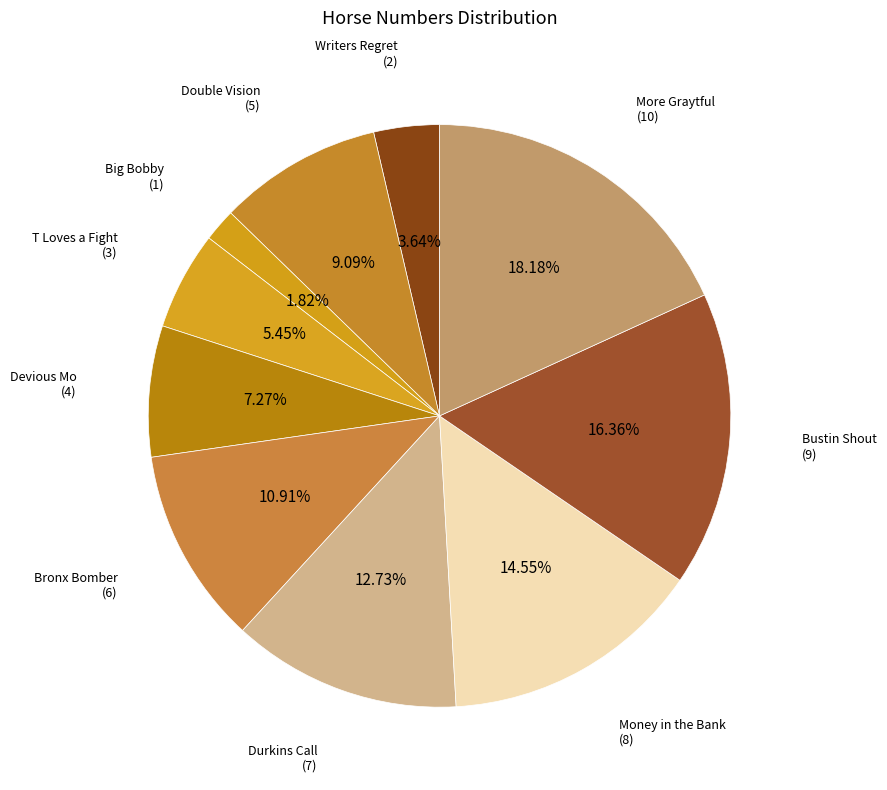

Rank the categories by value from highest to lowest.

More Graytful, Bustin Shout, Money in the Bank, Durkins Call, Bronx Bomber, Double Vision, Devious Mo, T Loves a Fight, Writers Regret, Big Bobby